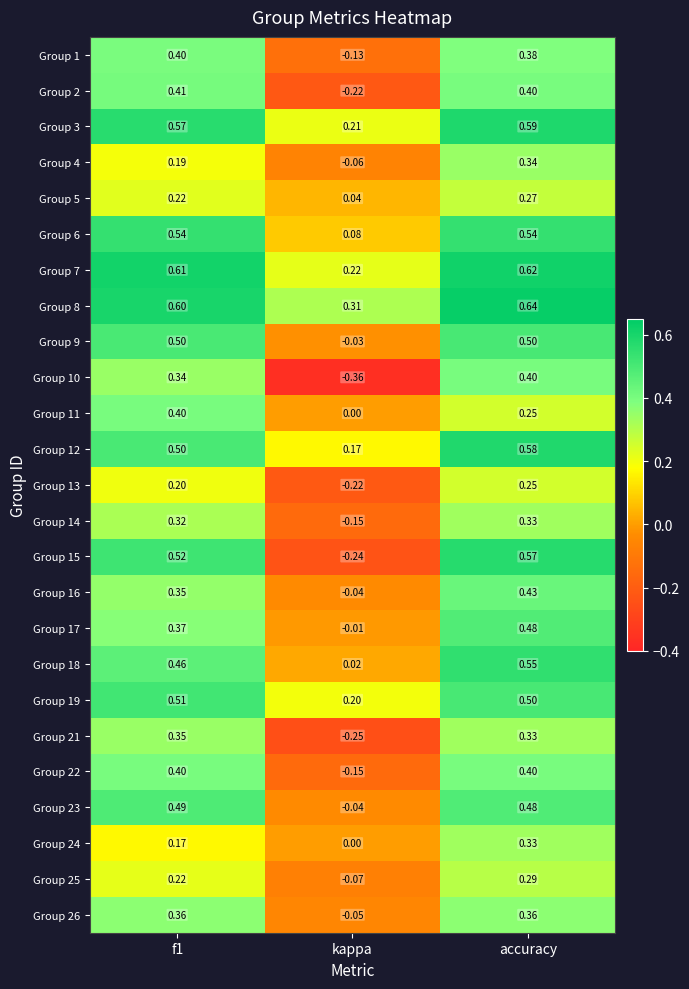

Which category has the lowest value in the Group 10 series?

kappa